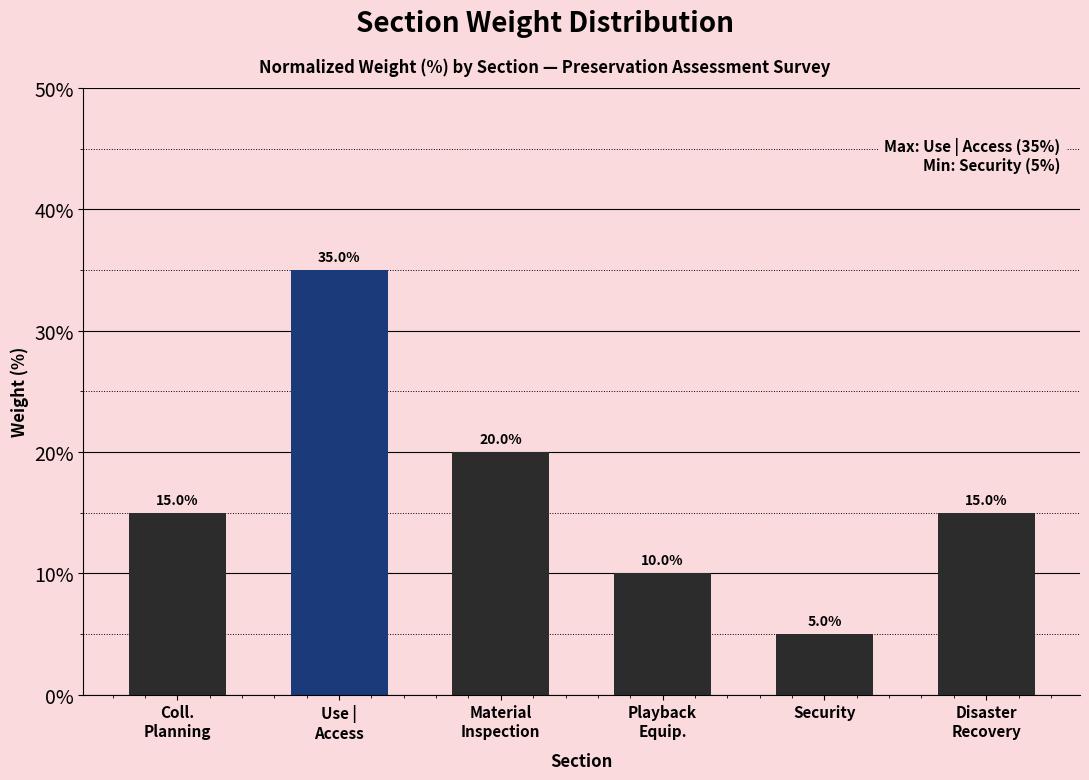

What is the difference between the values at Use |
Access and Coll.
Planning?

20